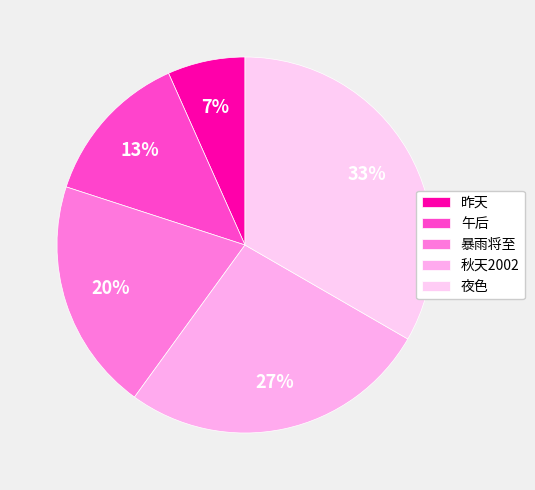

The 夜色 slice represents 39% of the pie. True or false?

False